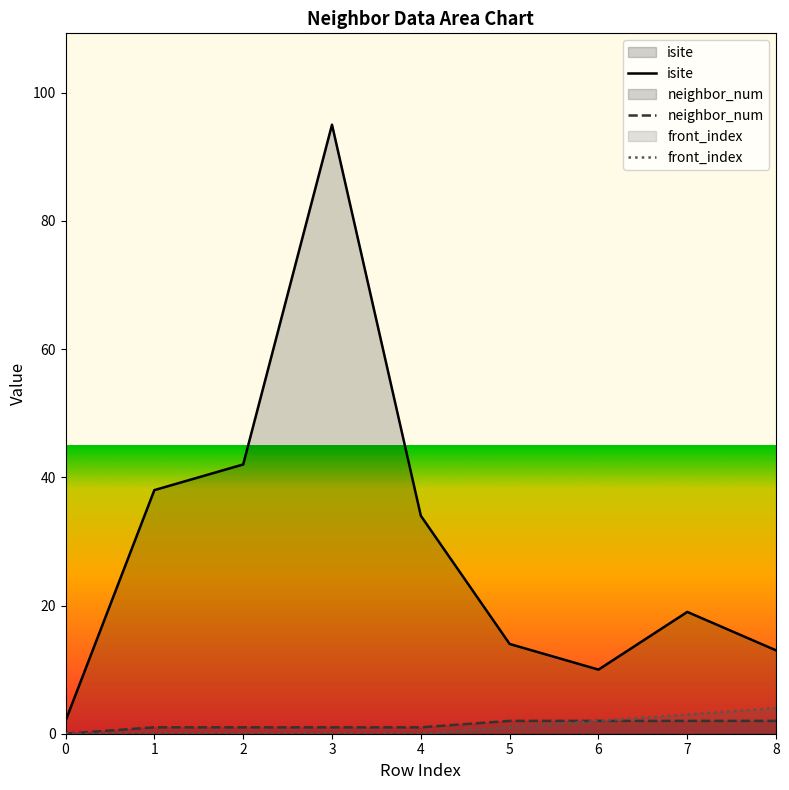

How many lines are shown in the chart?

3